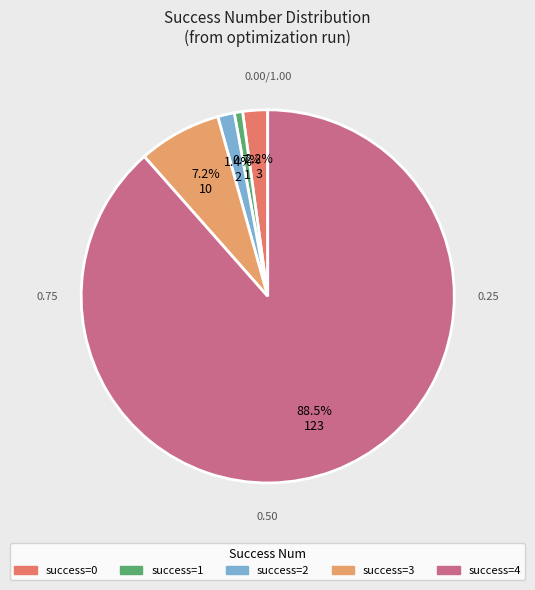

How many slices are in this pie chart?

5